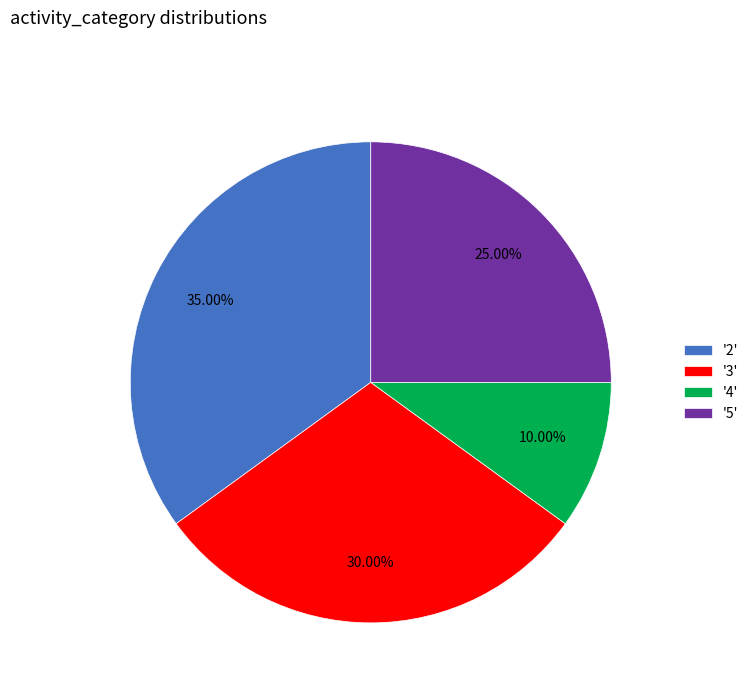

How many slices are in this pie chart?

4